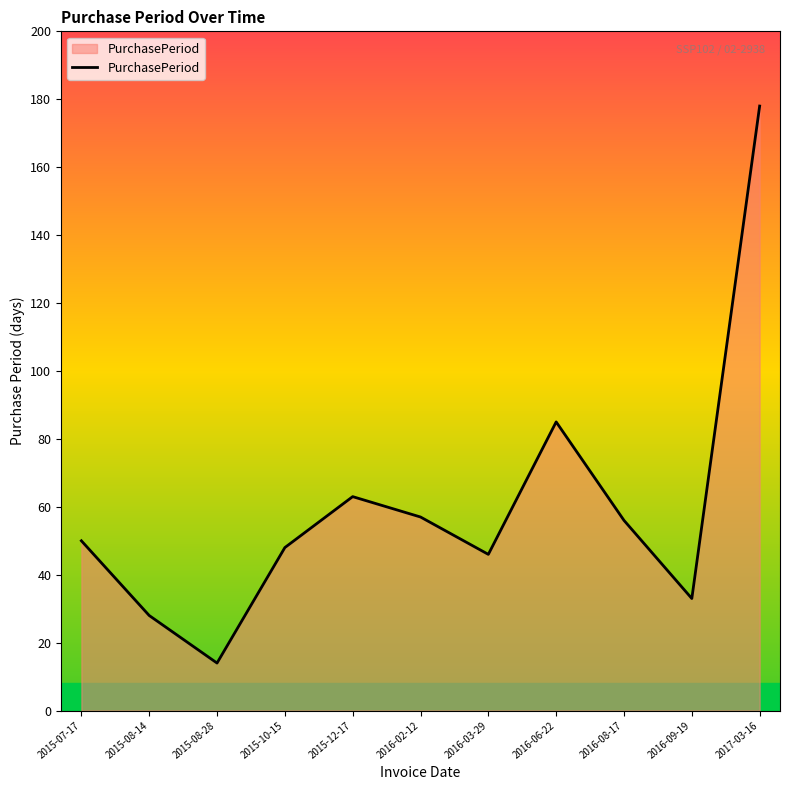

Between 2015-08-14 and 2015-10-15, which is larger?

2015-10-15